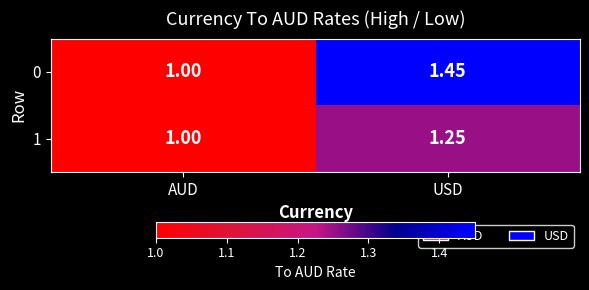

At which label is 0 closest to 1?

AUD